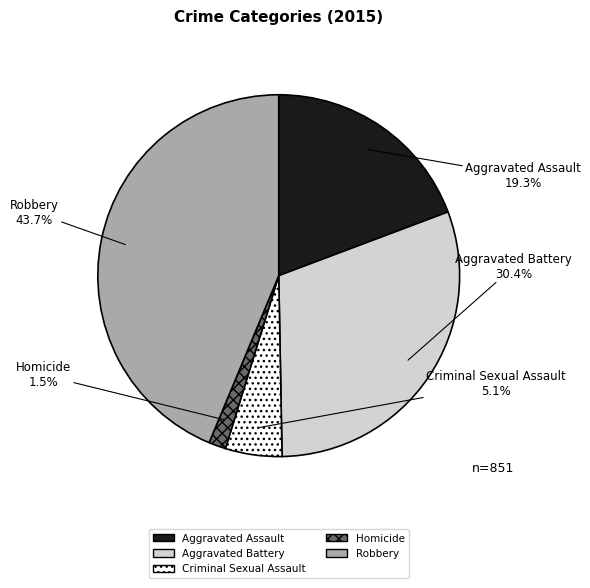

Which has a higher value, Aggravated Battery or Aggravated Assault?

Aggravated Battery